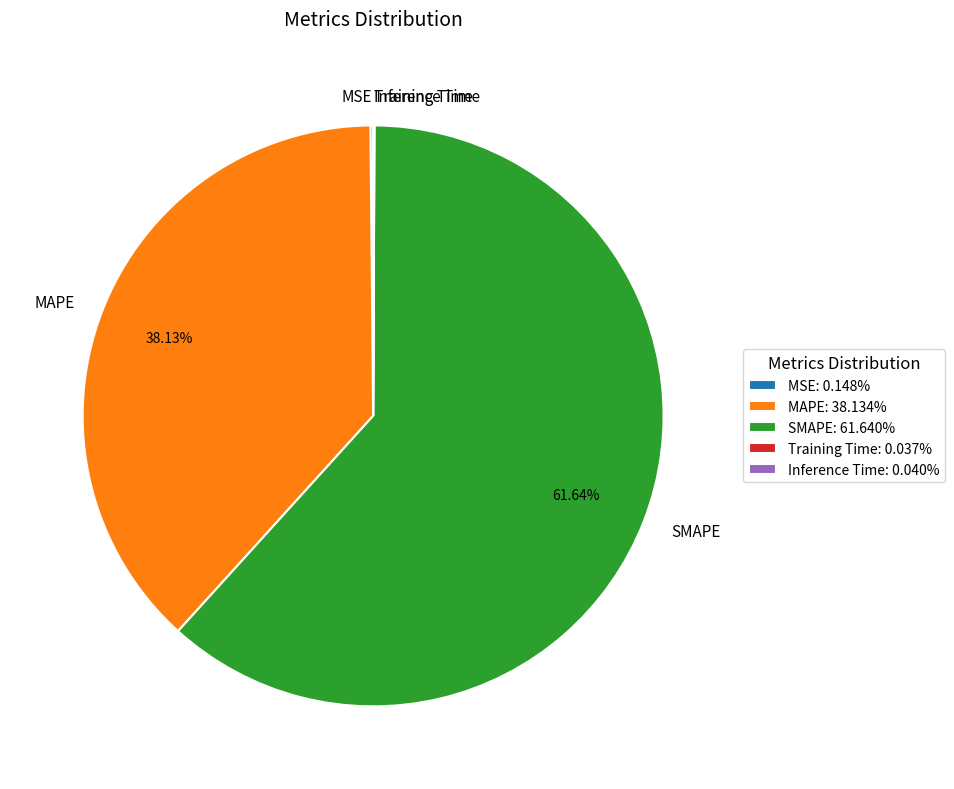

Is SMAPE the majority of the pie?

Yes